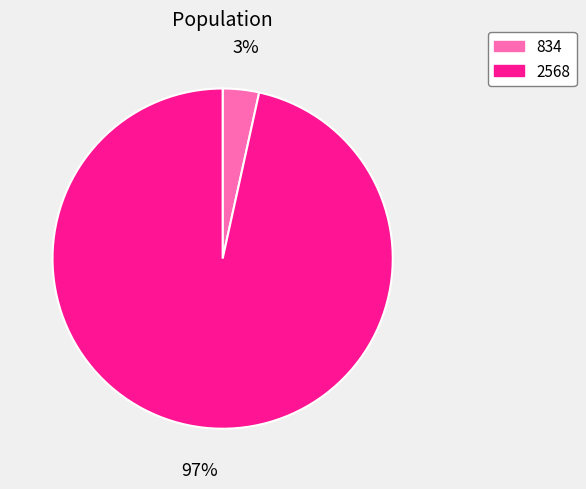

Rank the categories by value from lowest to highest.

834, 2568